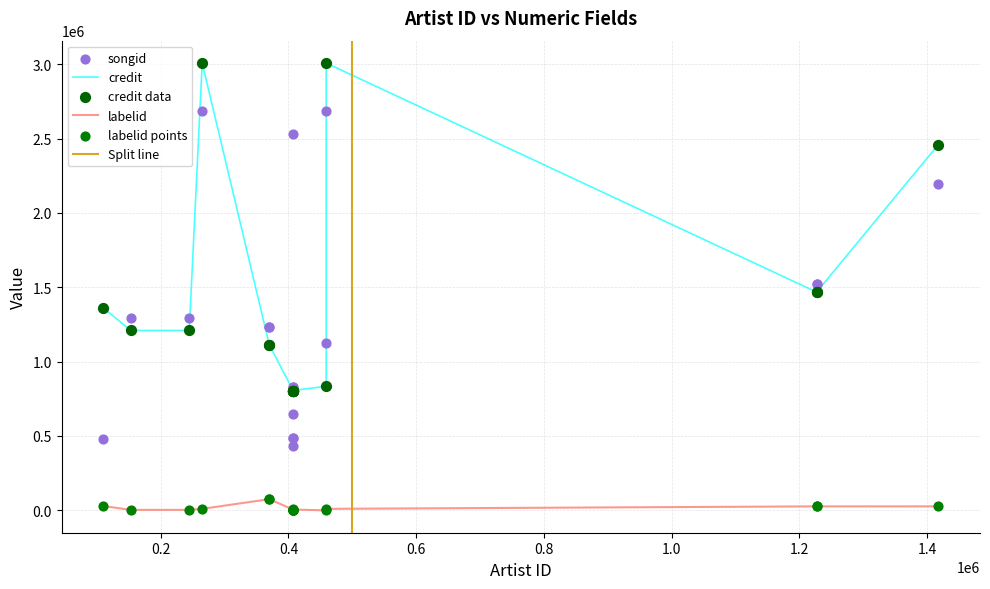

Which series contains the lowest Y value?

labelid